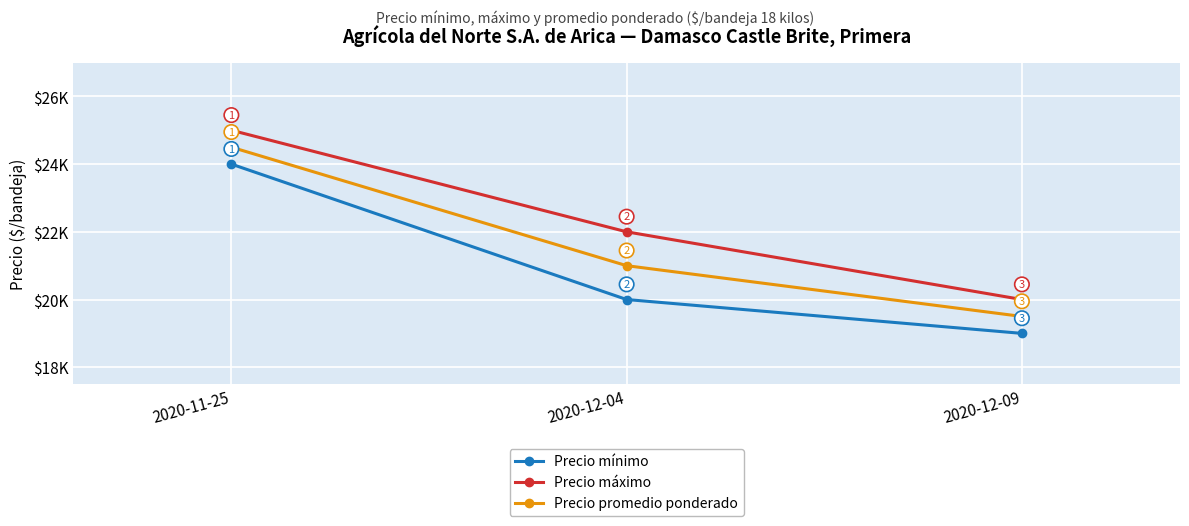

What is the label of the 3rd point from the left?

2020-12-09